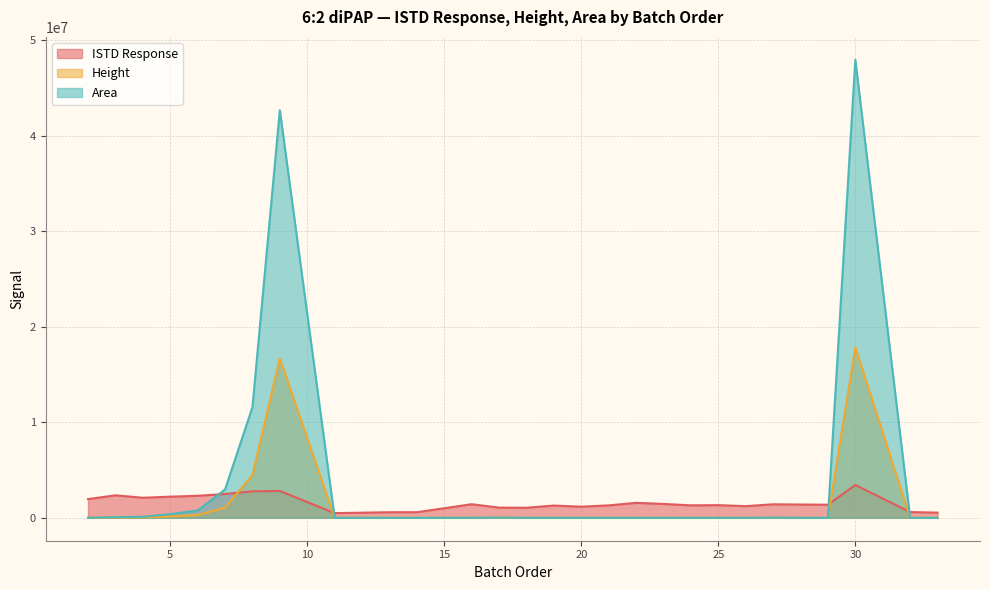

Which has a higher value, 26 or 4?

4